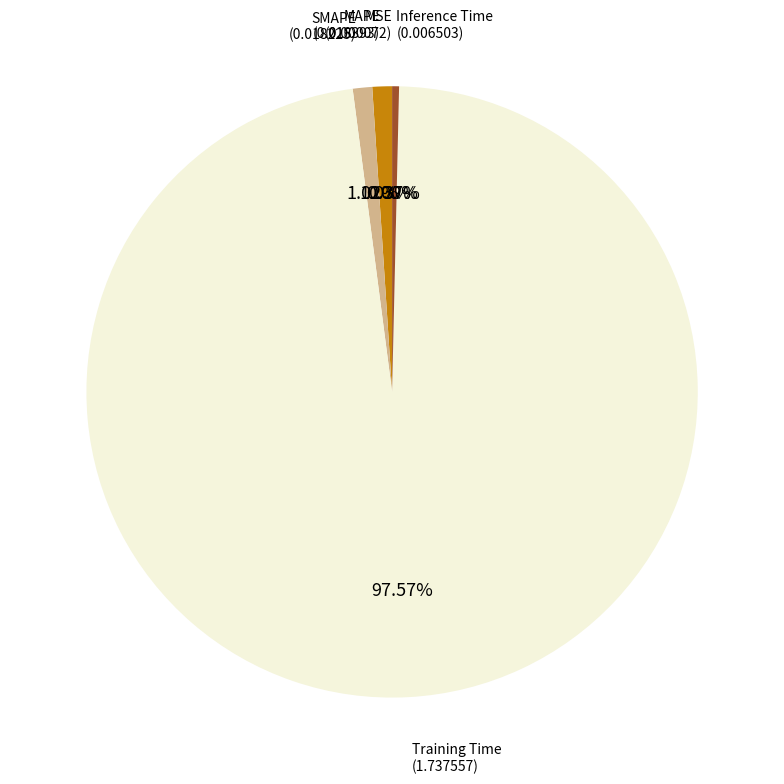

Is the sum of SMAPE and MAPE greater than half?

No